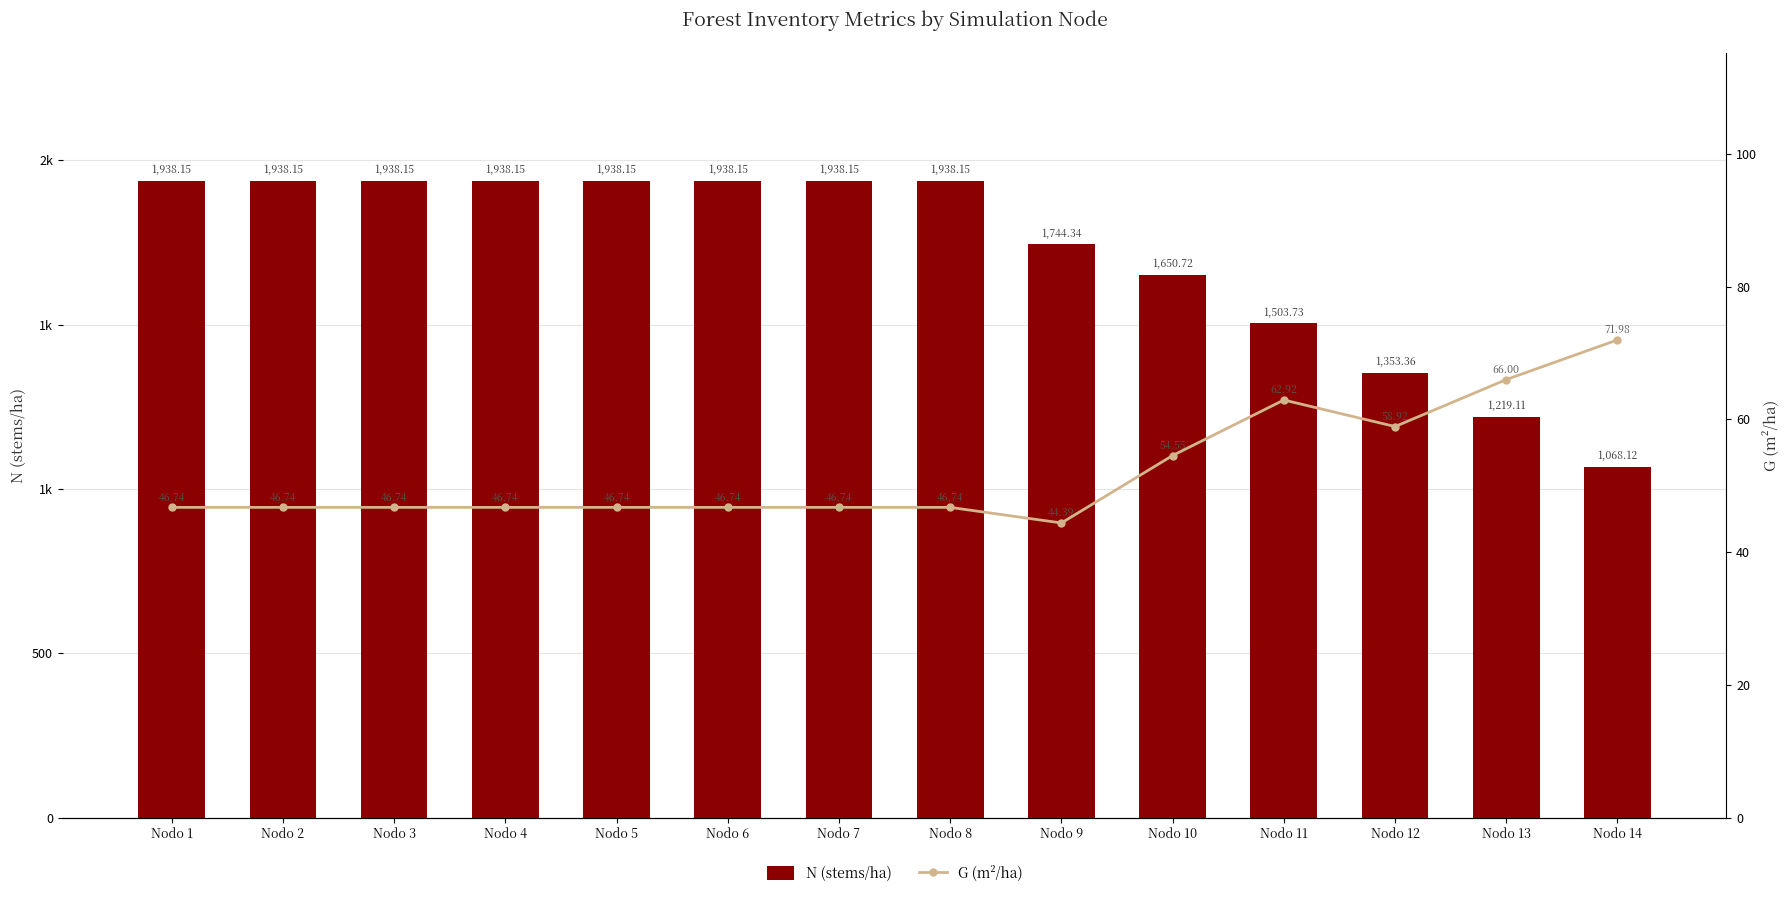

Where is G (m²/ha) nearest to the value 58?

Nodo 12